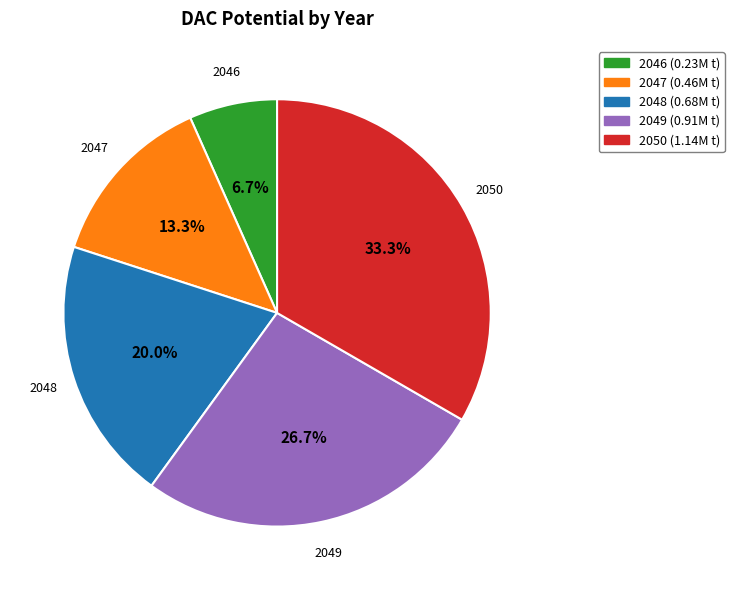

Is it true that 2049 is 19% of the pie?

False